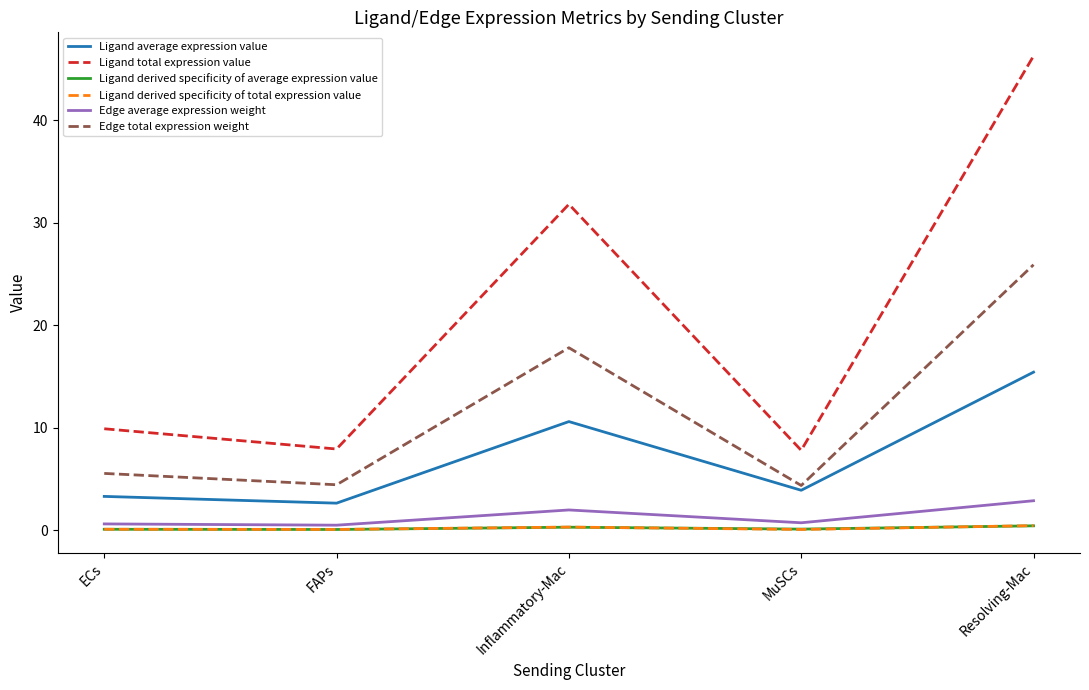

How many values in the Edge total expression weight series are below 5?

2